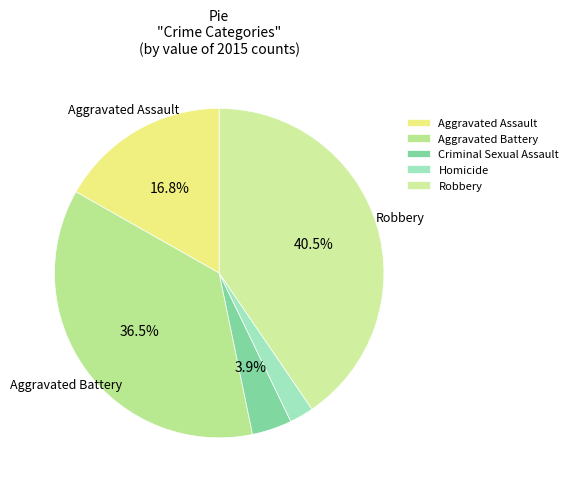

Rank the categories by value from lowest to highest.

Homicide, Criminal Sexual Assault, Aggravated Assault, Aggravated Battery, Robbery